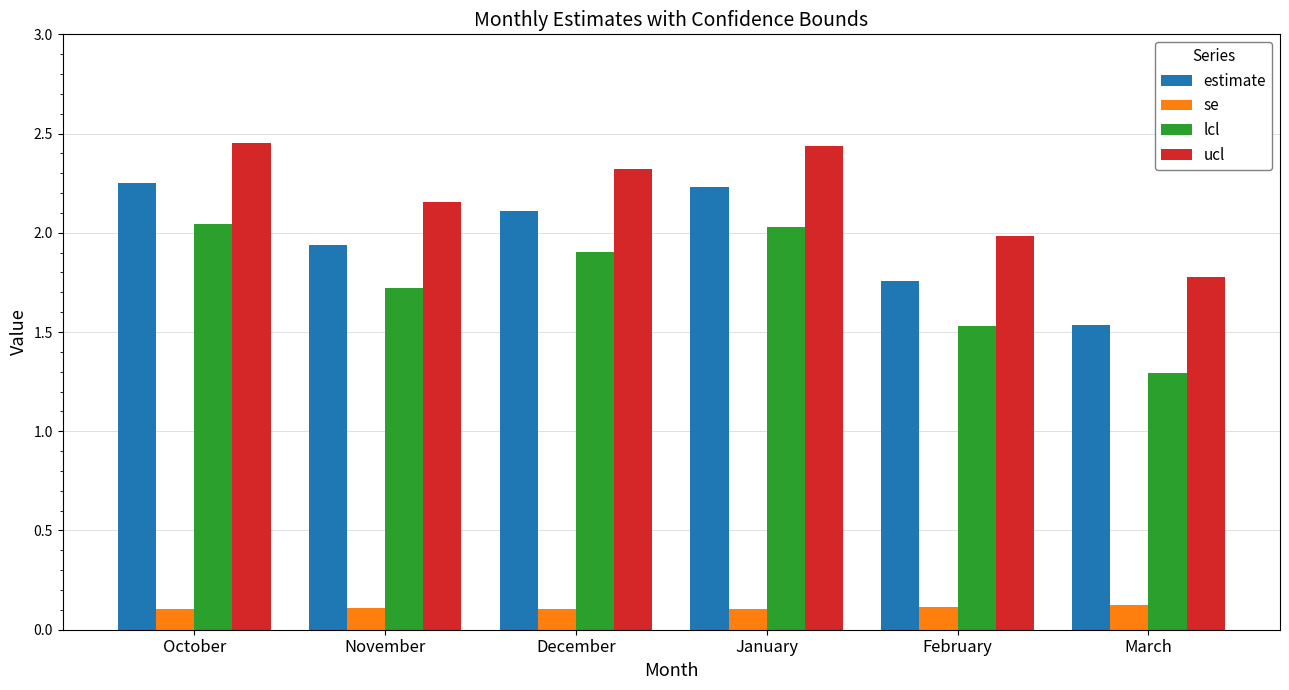

How many bars are there in total?

24